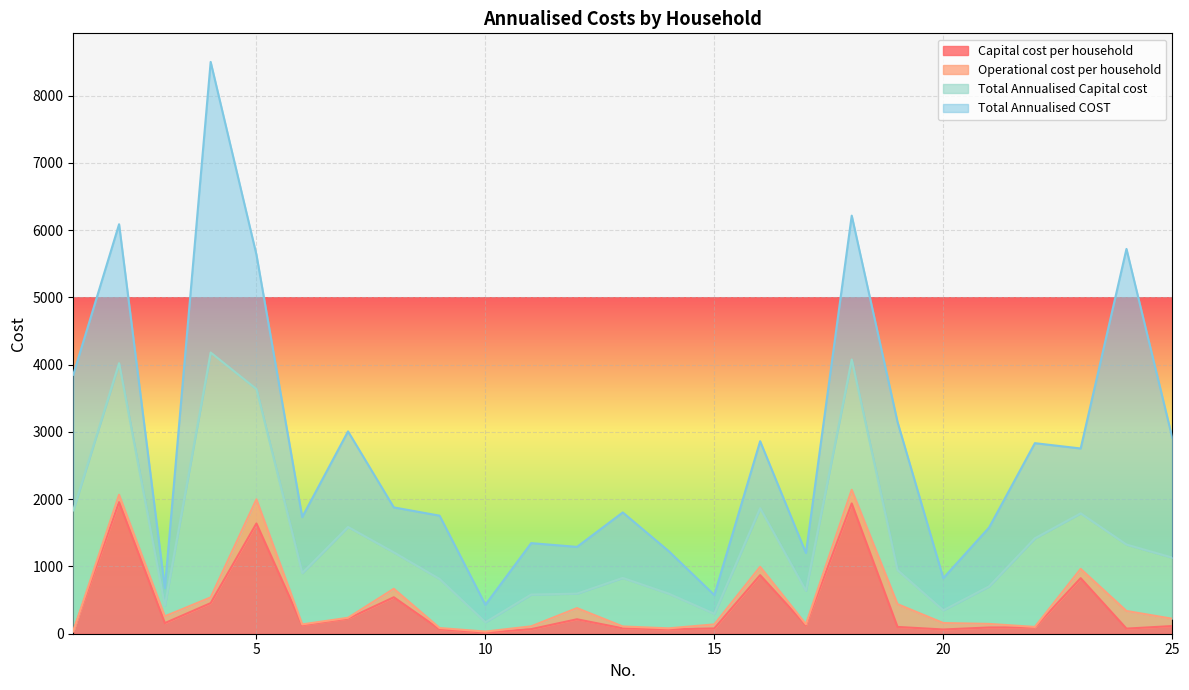

Which has a higher value, 7 or 6?

7